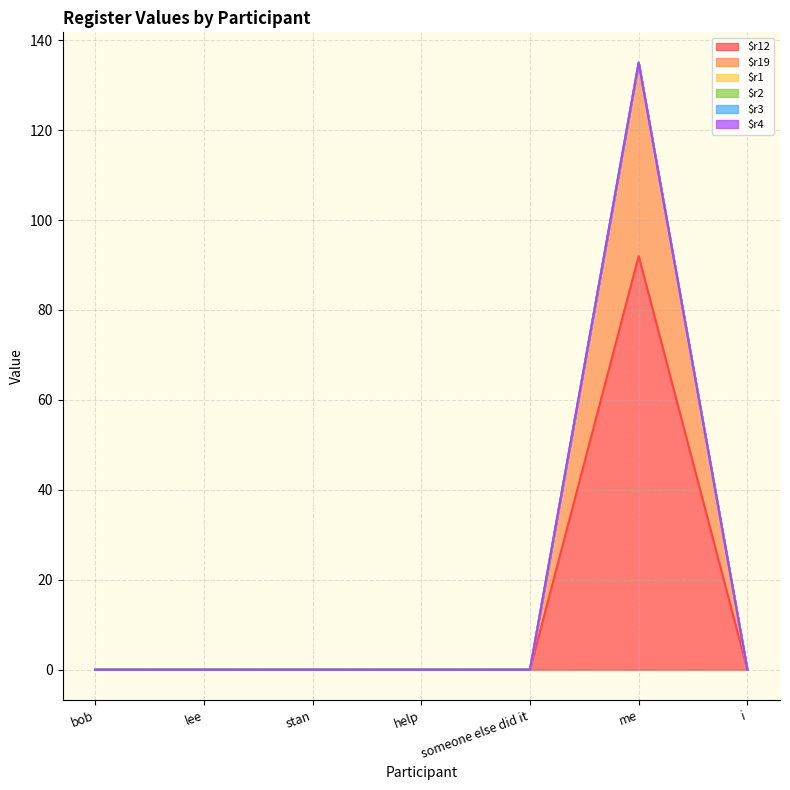

True or false: $r3 and $r12 intersect in this chart.

False